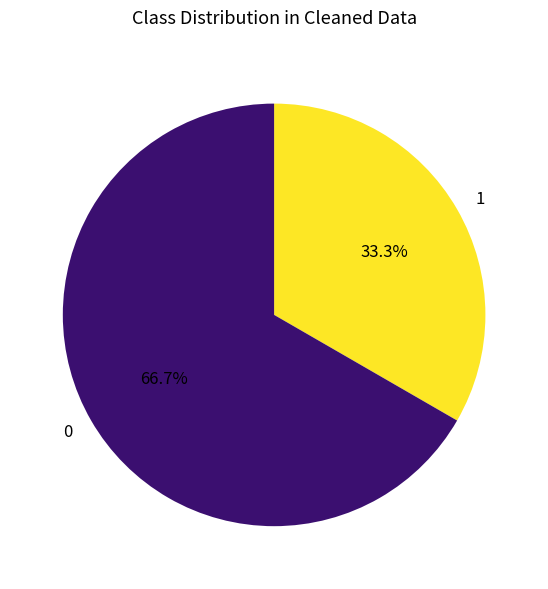

Does any single category account for the majority?

Yes